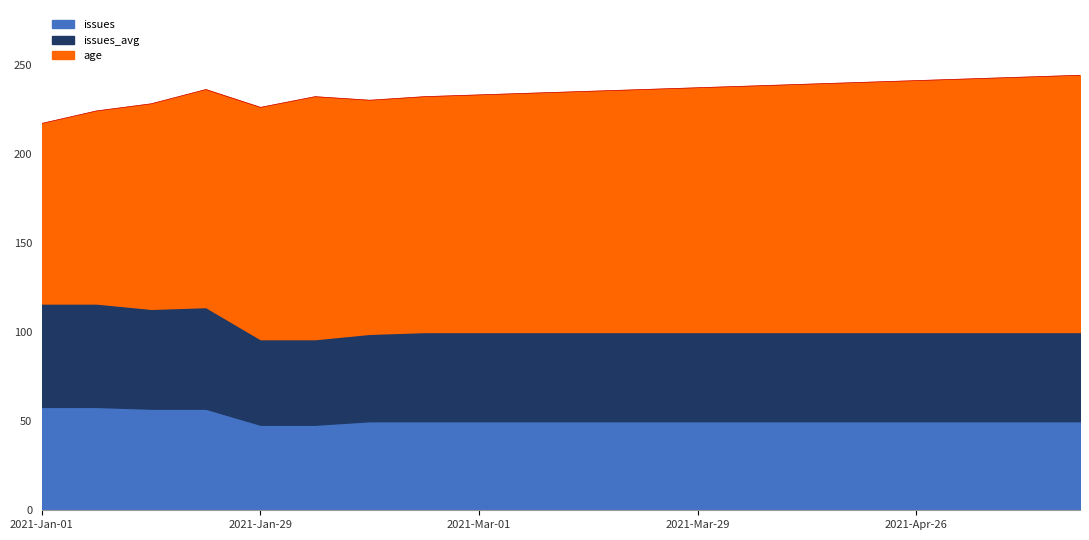

What is the maximum value for issues?

58